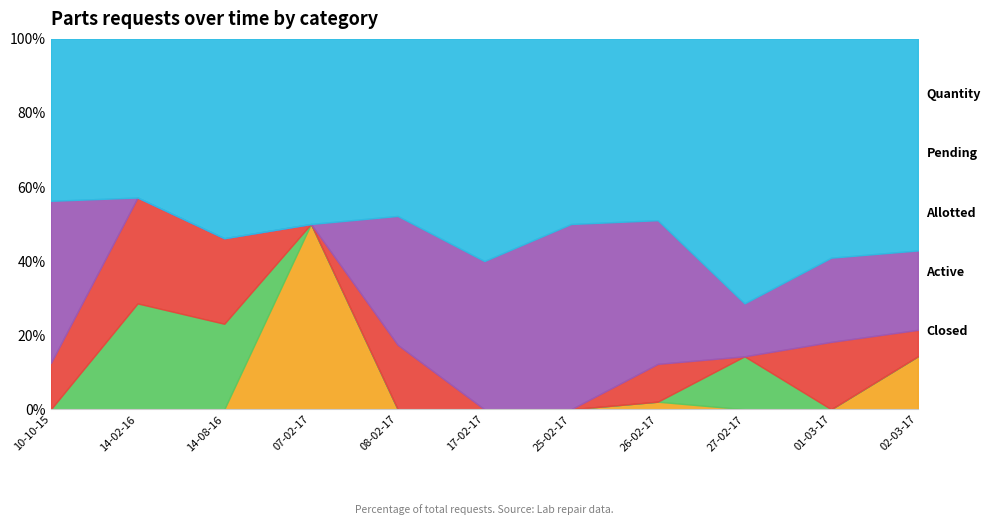

What is the total value across all series at 25-02-17?

100.0